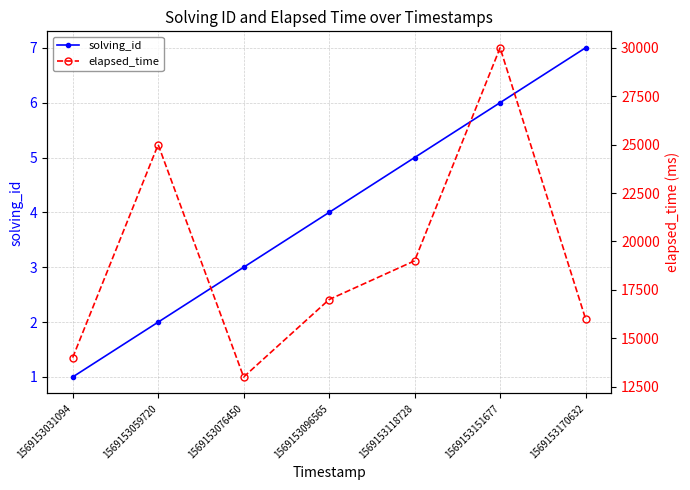

Which series has the largest total across all categories?

elapsed_time